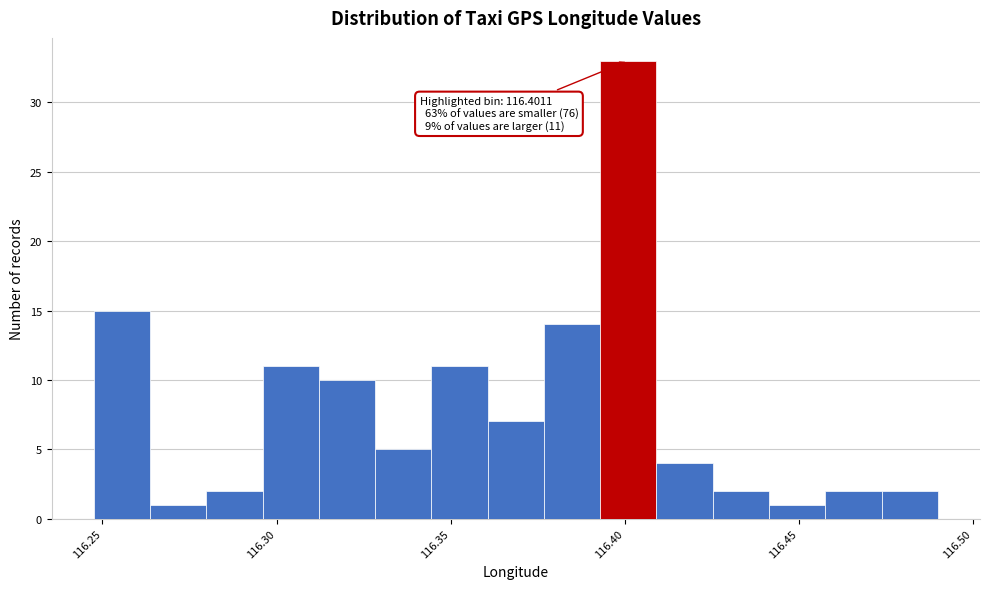

Around what value on the x-axis is the tallest bar? Give the approximate position of its centre, as read against the axis.

116.400